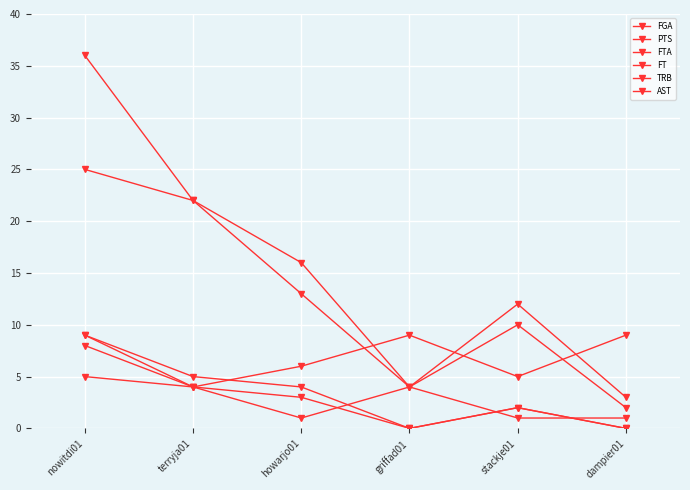

Count the number of data series in this chart.

6